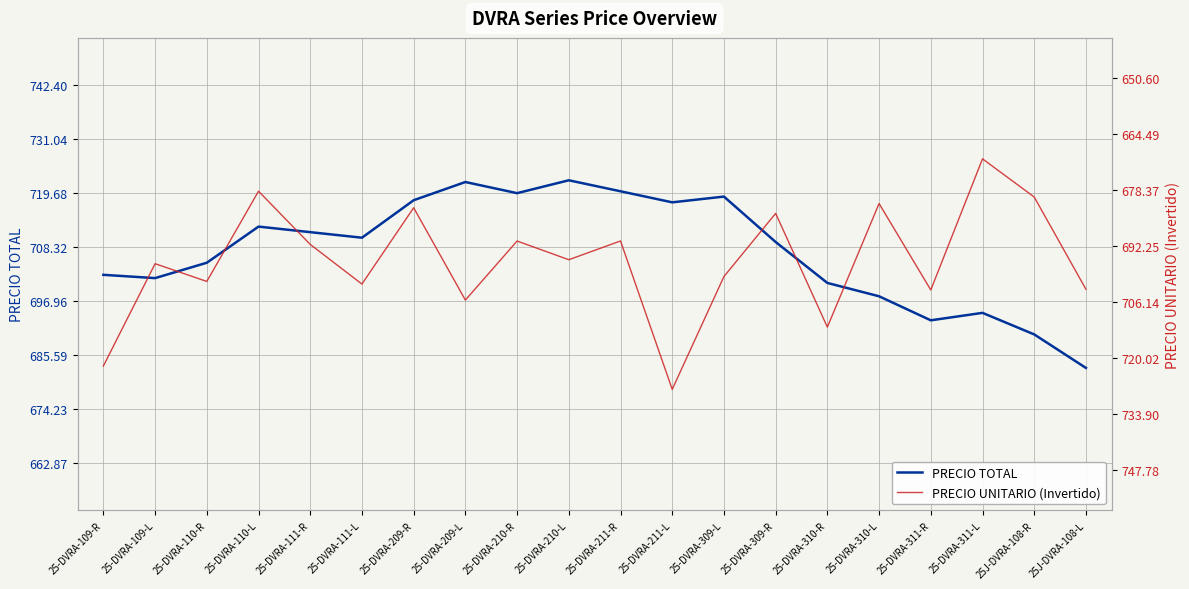

What is the difference between the second highest and second lowest values in the PRECIO TOTAL series?

32.1